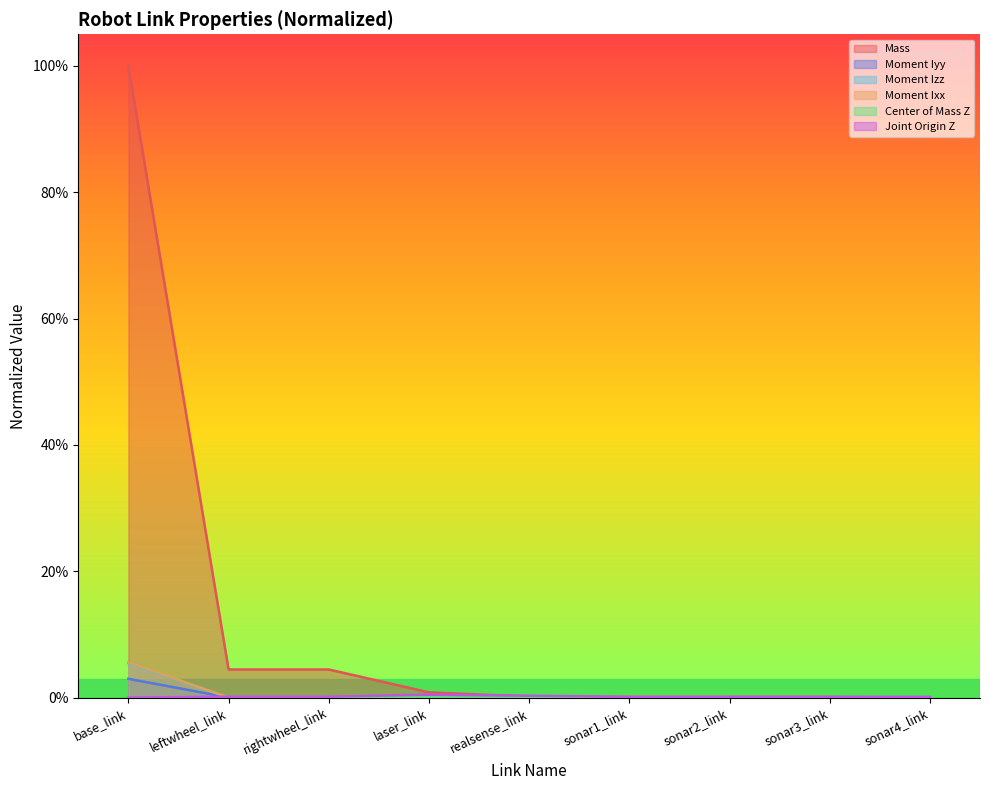

At how many categories does at least one series exceed 0?

9